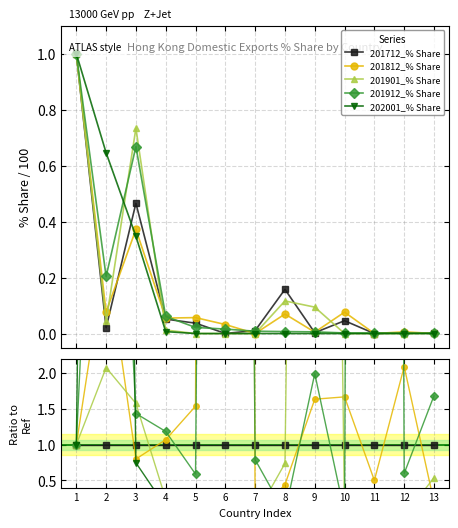

Which series changed the most between 11 and 12?

201912_% Share